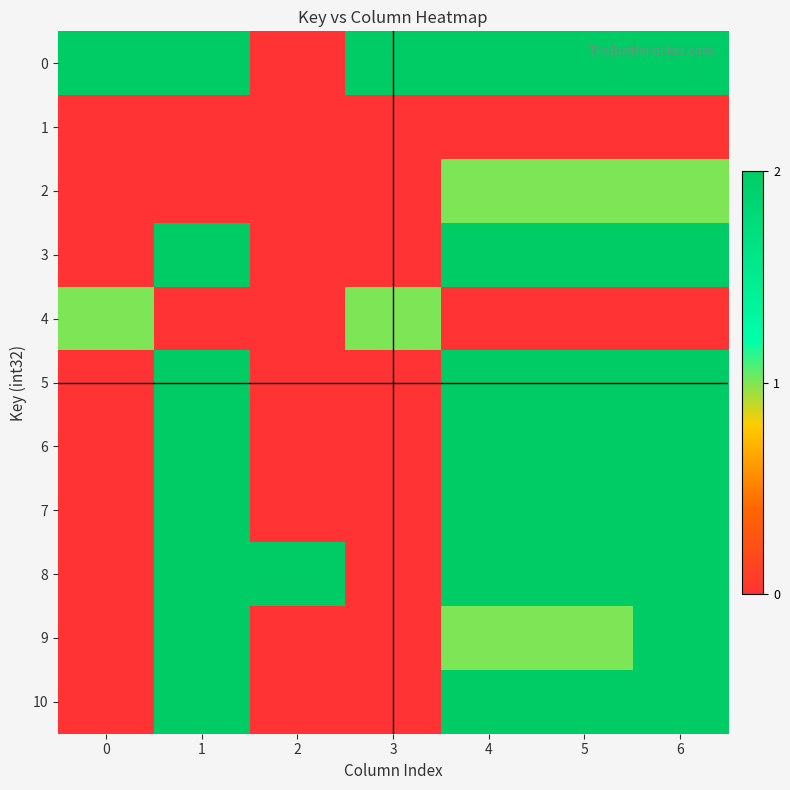

What is the spread (max minus min) of values at 0?

2